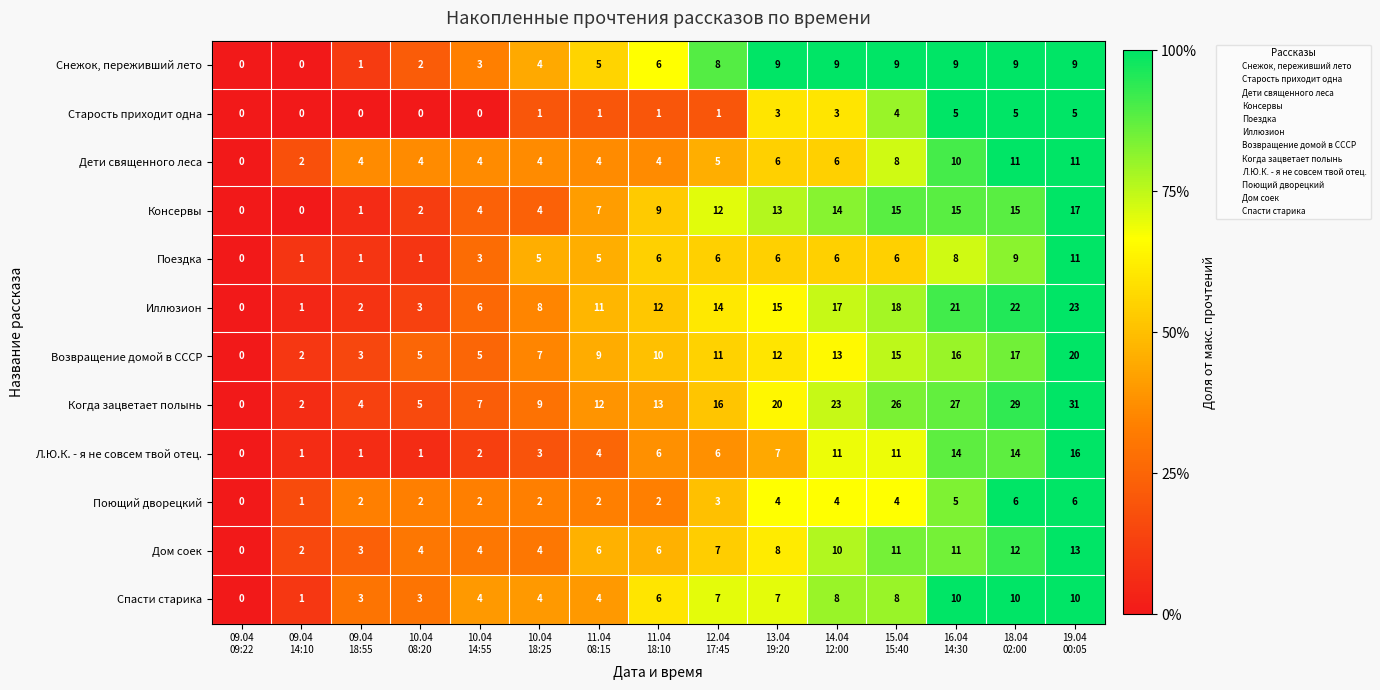

What is the maximum value shown in the chart?

31